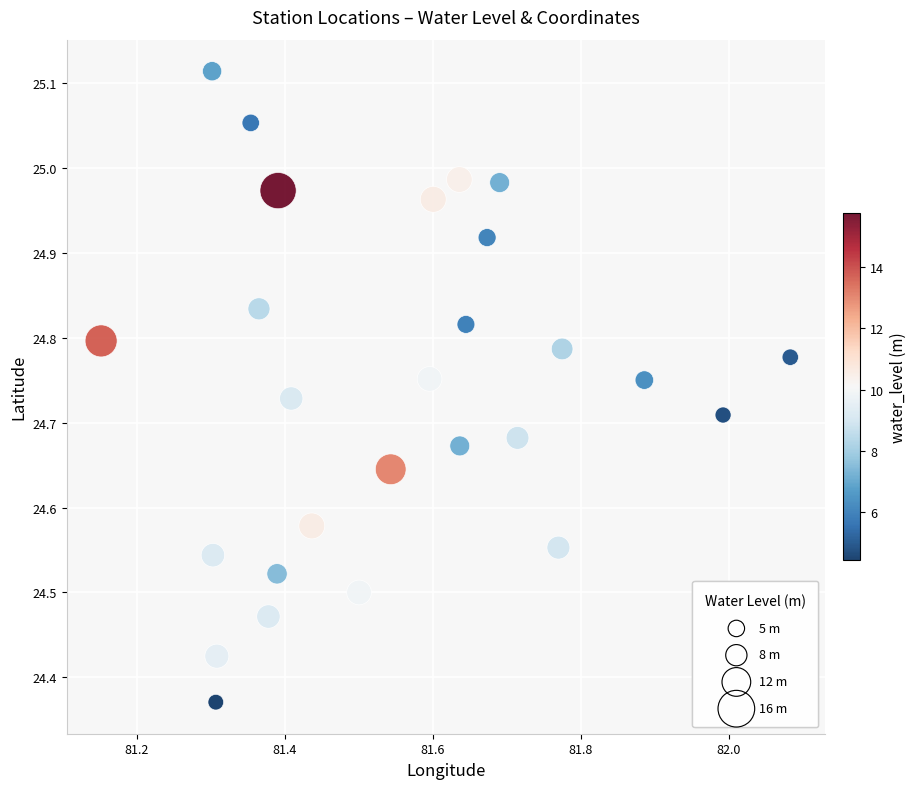

What is the range of X values (max minus min)?

0.9